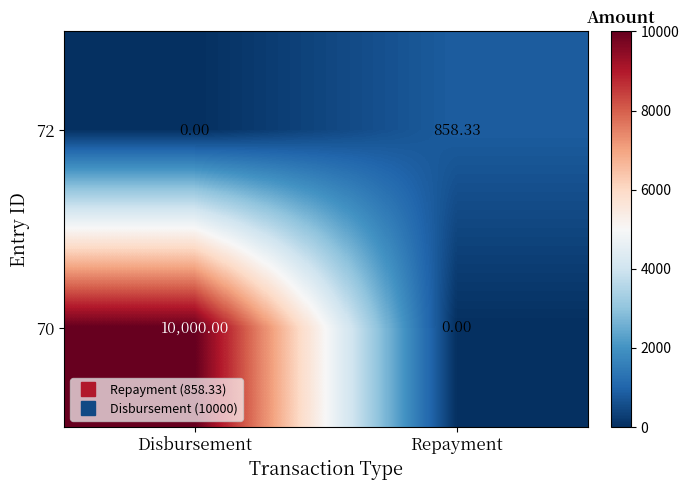

Where does the 72 series first go above 858?

Repayment